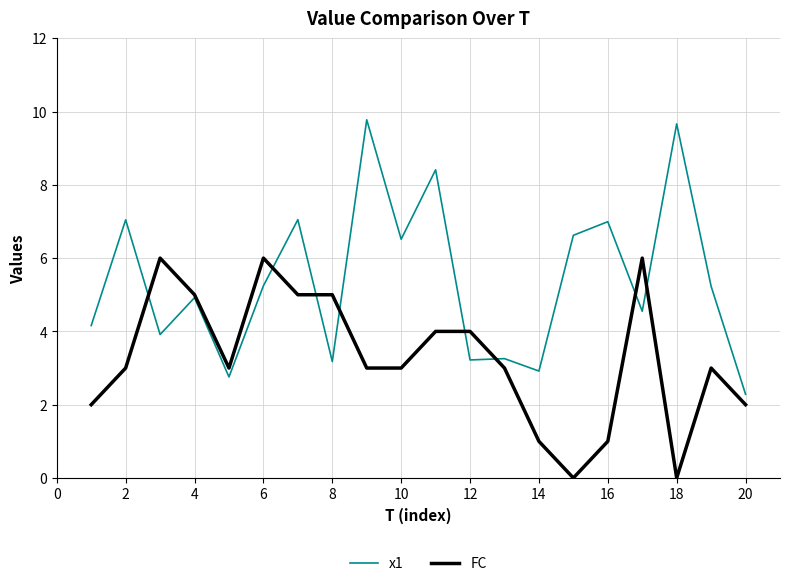

Which series has the largest total across all categories?

x1